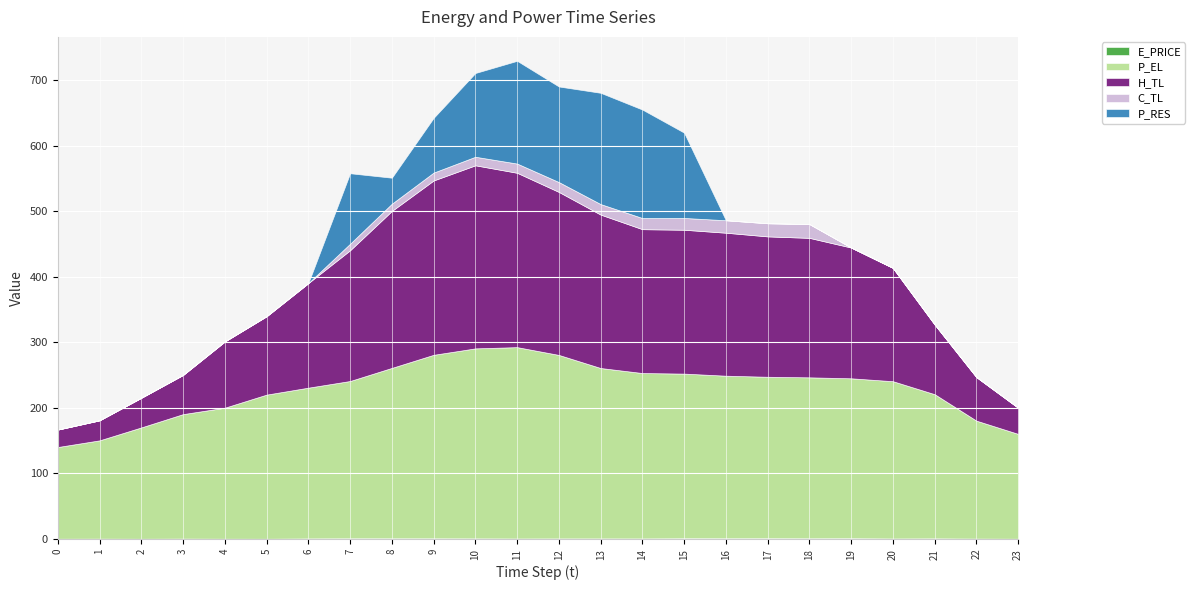

At which category does P_RES reach its first local valley?

8